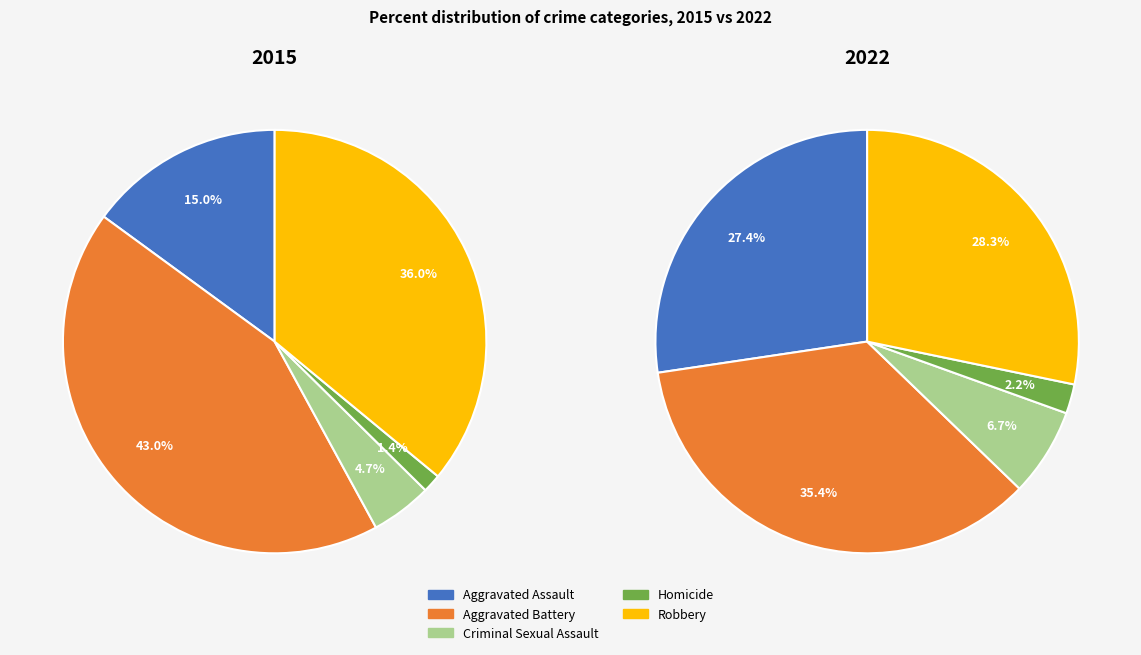

How many segments does this pie chart have?

5